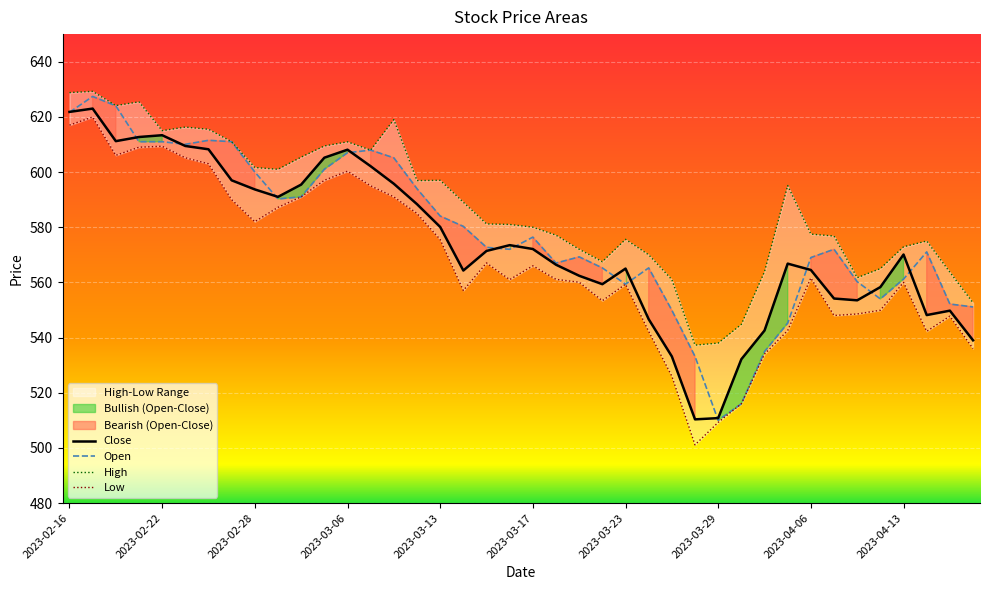

True or false: High and Open intersect in this chart.

False